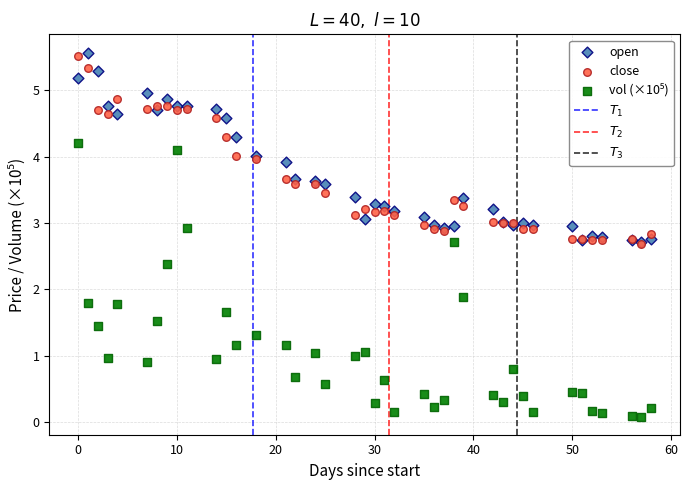

Across all series, what Y value is closest to 2?

1.9